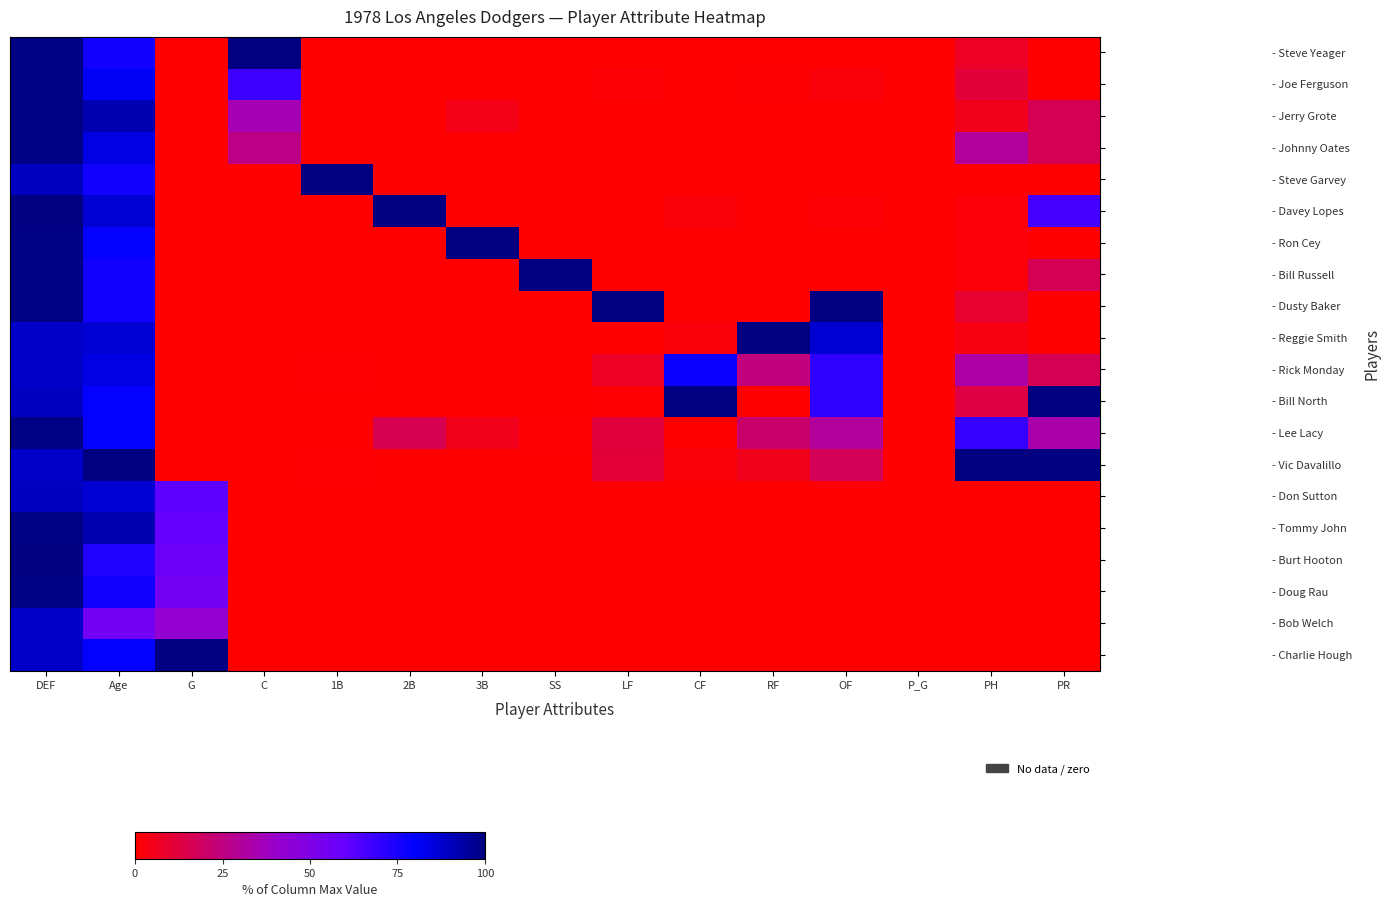

Reading left to right, extract all data points from this chart.

- Steve Yeager: DEF=98.9	Age=76.3	G=0.0	C=100.0	1B=0.0	2B=0.0	3B=0.0	SS=0.0	LF=0.0	CF=0.0	RF=0.0	OF=0.0	P_G=0.0	PH=7.7	PR=0.0
- Joe Ferguson: DEF=98.9	Age=81.6	G=0.0	C=68.1	1B=0.0	2B=0.0	3B=0.0	SS=0.0	LF=1.4	CF=0.0	RF=0.8	OF=2.1	P_G=0.0	PH=11.5	PR=0.0
- Jerry Grote: DEF=98.9	Age=92.1	G=0.0	C=35.2	1B=0.0	2B=0.0	3B=4.4	SS=0.0	LF=0.0	CF=0.0	RF=0.0	OF=0.0	P_G=0.0	PH=5.8	PR=16.7
- Johnny Oates: DEF=98.9	Age=84.2	G=0.0	C=26.4	1B=0.0	2B=0.0	3B=0.0	SS=0.0	LF=0.0	CF=0.0	RF=0.0	OF=0.0	P_G=0.0	PH=30.8	PR=16.7
- Steve Garvey: DEF=89.5	Age=76.3	G=0.0	C=0.0	1B=100.0	2B=0.0	3B=0.0	SS=0.0	LF=0.0	CF=0.0	RF=0.0	OF=0.0	P_G=0.0	PH=0.0	PR=0.0
- Davey Lopes: DEF=100.0	Age=86.8	G=0.0	C=0.0	1B=0.0	2B=100.0	3B=0.0	SS=0.0	LF=0.0	CF=2.0	RF=0.0	OF=1.4	P_G=0.0	PH=1.9	PR=66.7
- Ron Cey: DEF=98.9	Age=78.9	G=0.0	C=0.0	1B=0.0	2B=0.0	3B=100.0	SS=0.0	LF=0.0	CF=0.0	RF=0.0	OF=0.0	P_G=0.0	PH=1.9	PR=0.0
- Bill Russell: DEF=98.9	Age=76.3	G=0.0	C=0.0	1B=0.0	2B=0.0	3B=0.0	SS=100.0	LF=0.0	CF=0.0	RF=0.0	OF=0.0	P_G=0.0	PH=1.9	PR=16.7
- Dusty Baker: DEF=98.9	Age=76.3	G=0.0	C=0.0	1B=0.0	2B=0.0	3B=0.0	SS=0.0	LF=100.0	CF=0.0	RF=0.0	OF=100.0	P_G=0.0	PH=9.6	PR=0.0
- Reggie Smith: DEF=88.4	Age=86.8	G=0.0	C=0.0	1B=0.0	2B=0.0	3B=0.0	SS=0.0	LF=0.0	CF=2.0	RF=100.0	OF=86.9	P_G=0.0	PH=3.8	PR=0.0
- Rick Monday: DEF=88.4	Age=84.2	G=0.0	C=0.0	1B=0.6	2B=0.0	3B=0.0	SS=0.0	LF=7.6	CF=77.5	RF=24.6	OF=71.0	P_G=0.0	PH=32.7	PR=16.7
- Bill North: DEF=89.5	Age=78.9	G=0.0	C=0.0	1B=0.0	2B=0.0	3B=0.0	SS=0.0	LF=0.7	CF=100.0	RF=0.0	OF=71.0	P_G=0.0	PH=13.5	PR=100.0
- Lee Lacy: DEF=98.9	Age=78.9	G=0.0	C=0.0	1B=0.0	2B=16.3	3B=5.7	SS=0.6	LF=12.4	CF=0.0	RF=21.4	OF=30.3	P_G=0.0	PH=69.2	PR=33.3
- Vic Davalillo: DEF=88.4	Age=100.0	G=0.0	C=0.0	1B=0.6	2B=0.0	3B=0.0	SS=0.0	LF=11.0	CF=2.0	RF=5.6	OF=17.2	P_G=0.0	PH=100.0	PR=100.0
- Don Sutton: DEF=89.5	Age=86.8	G=61.8	C=0.0	1B=0.0	2B=0.0	3B=0.0	SS=0.0	LF=0.0	CF=0.0	RF=0.0	OF=0.0	P_G=0.0	PH=0.0	PR=0.0
- Tommy John: DEF=98.9	Age=92.1	G=60.0	C=0.0	1B=0.0	2B=0.0	3B=0.0	SS=0.0	LF=0.0	CF=0.0	RF=0.0	OF=0.0	P_G=0.0	PH=0.0	PR=0.0
- Burt Hooton: DEF=100.0	Age=73.7	G=58.2	C=0.0	1B=0.0	2B=0.0	3B=0.0	SS=0.0	LF=0.0	CF=0.0	RF=0.0	OF=0.0	P_G=0.0	PH=0.0	PR=0.0
- Doug Rau: DEF=98.9	Age=76.3	G=54.5	C=0.0	1B=0.0	2B=0.0	3B=0.0	SS=0.0	LF=0.0	CF=0.0	RF=0.0	OF=0.0	P_G=0.0	PH=0.0	PR=0.0
- Bob Welch: DEF=88.4	Age=55.3	G=41.8	C=0.0	1B=0.0	2B=0.0	3B=0.0	SS=0.0	LF=0.0	CF=0.0	RF=0.0	OF=0.0	P_G=0.0	PH=0.0	PR=0.0
- Charlie Hough: DEF=88.4	Age=78.9	G=100.0	C=0.0	1B=0.0	2B=0.0	3B=0.0	SS=0.0	LF=0.0	CF=0.0	RF=0.0	OF=0.0	P_G=0.0	PH=0.0	PR=0.0